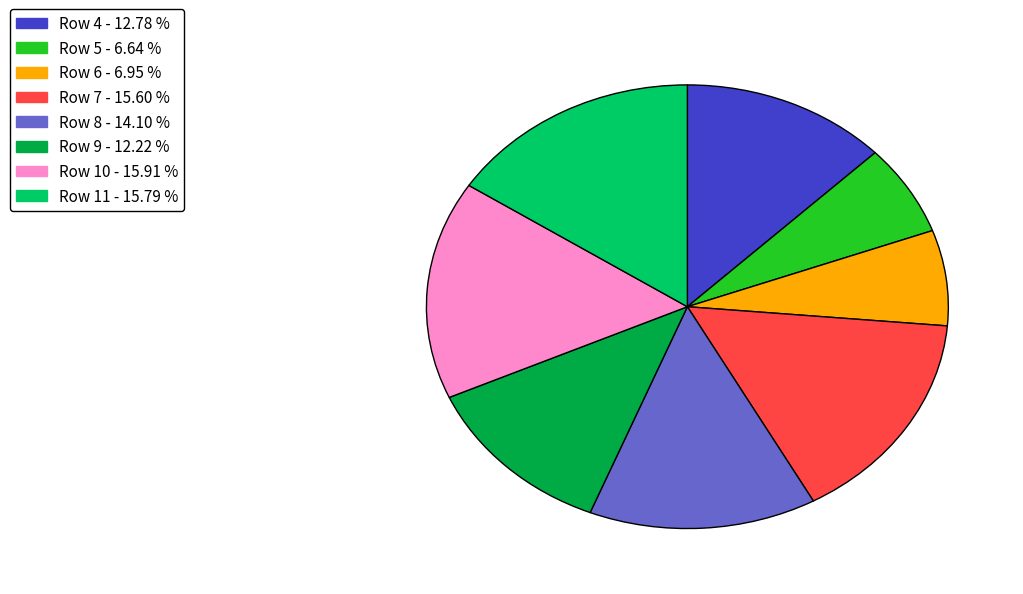

Is it true that Row 9 is 18% of the pie?

False